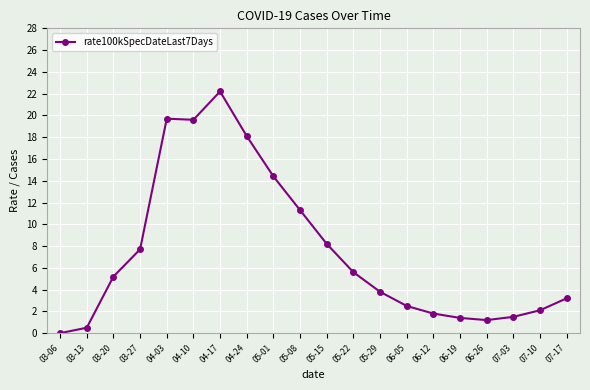

Where does the data first go above 5?

03-20